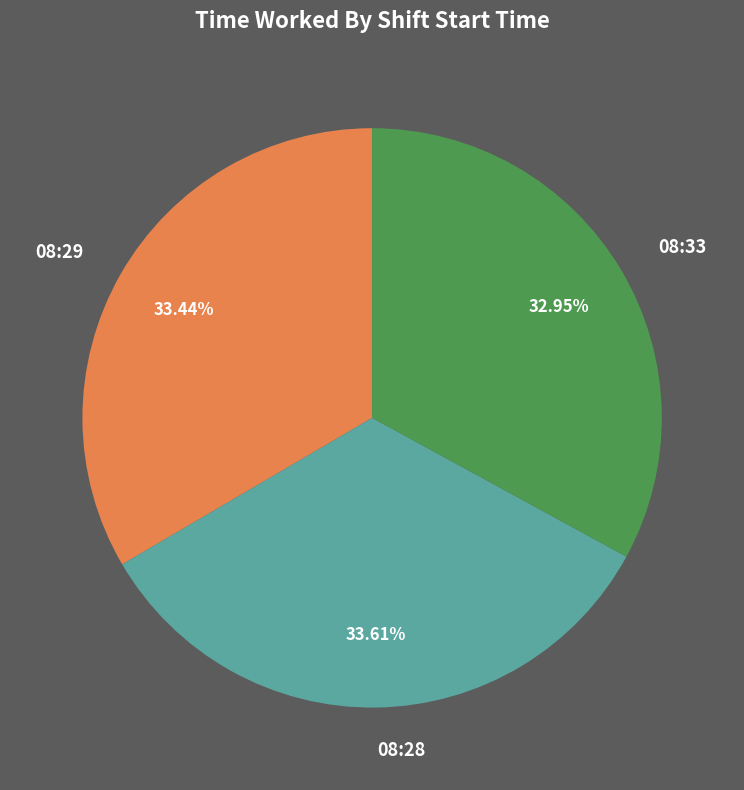

To the nearest percent, what is the difference between the largest and smallest slice percentages?

1%